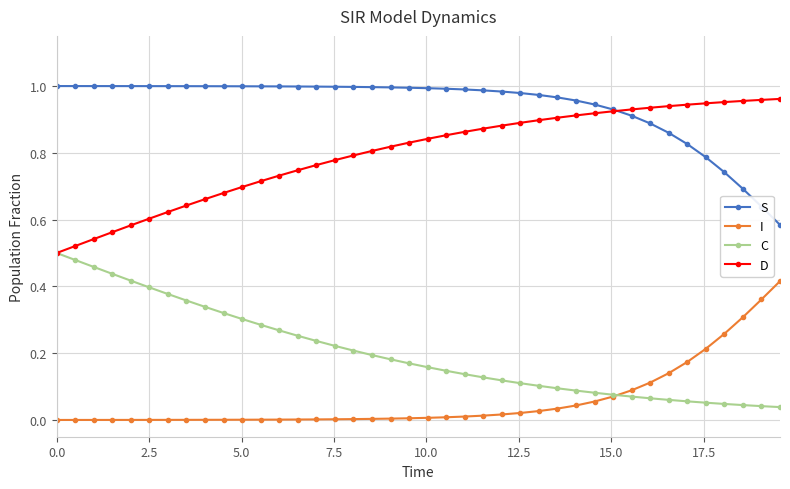

Which series has the largest total across all categories?

S